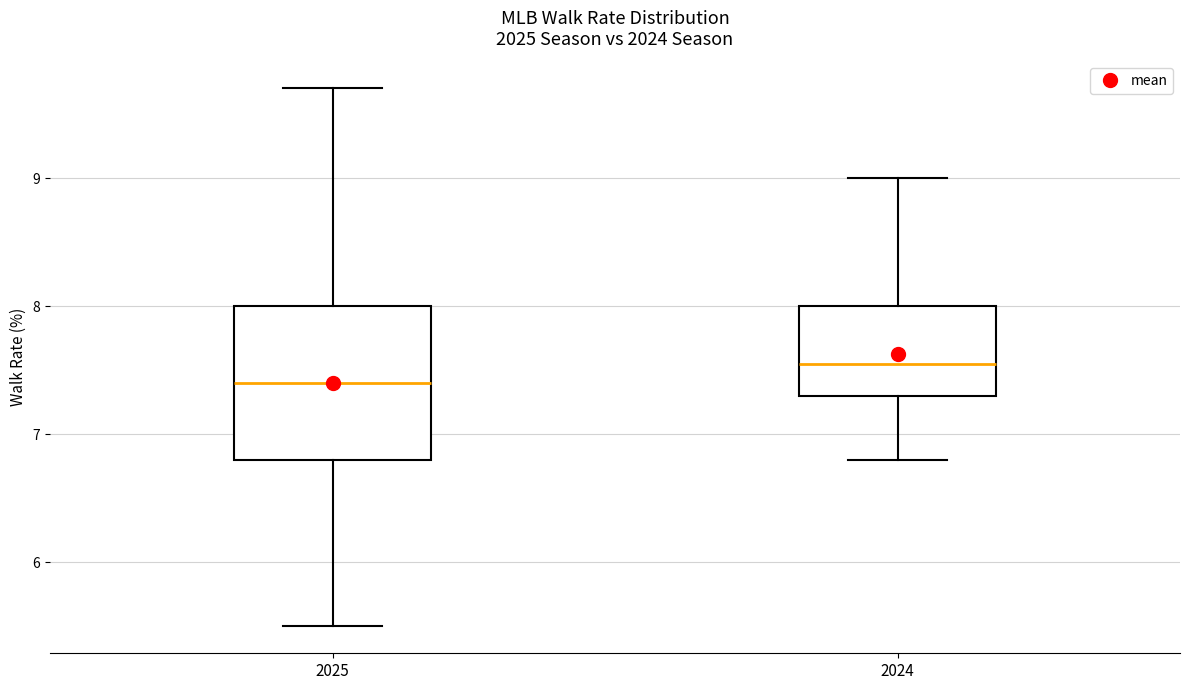

Which box is the tallest, from its lower edge to its upper edge?

2025